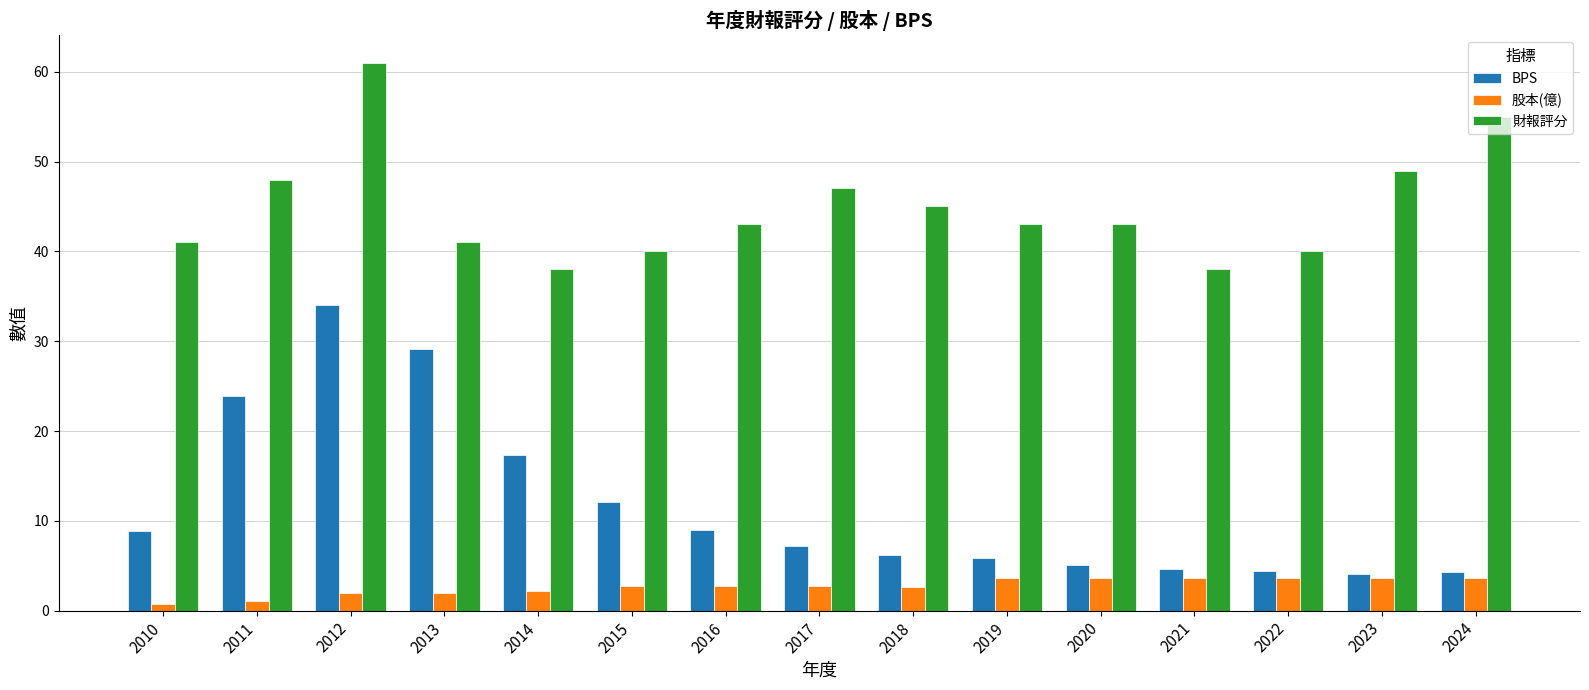

Rank the series by their maximum value, from lowest to highest.

股本(億), BPS, 財報評分